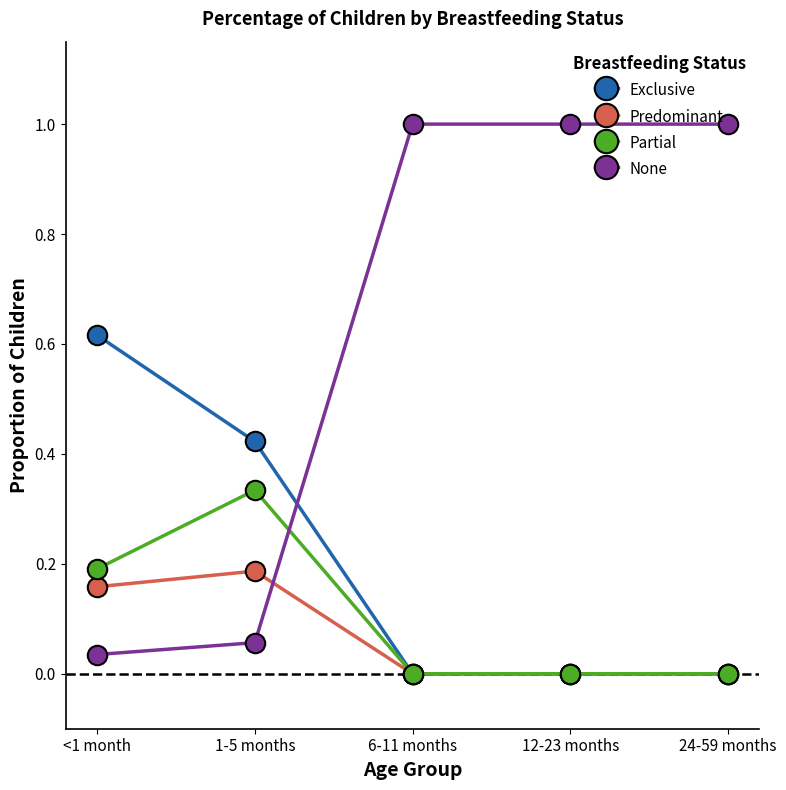

Which category has the highest value in the Partial series?

1-5 months